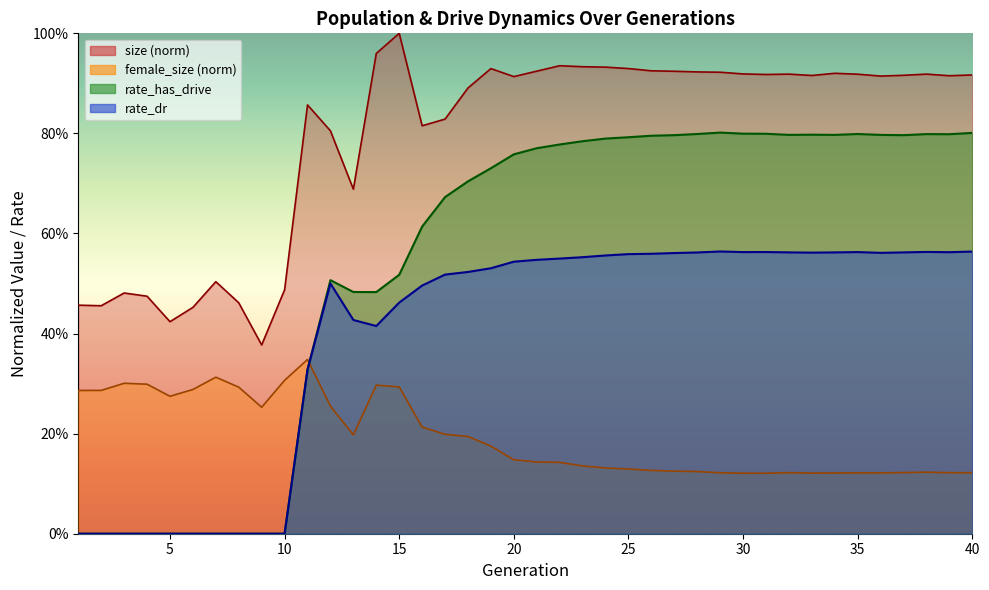

What is the spread (max minus min) of values at 37?

0.8